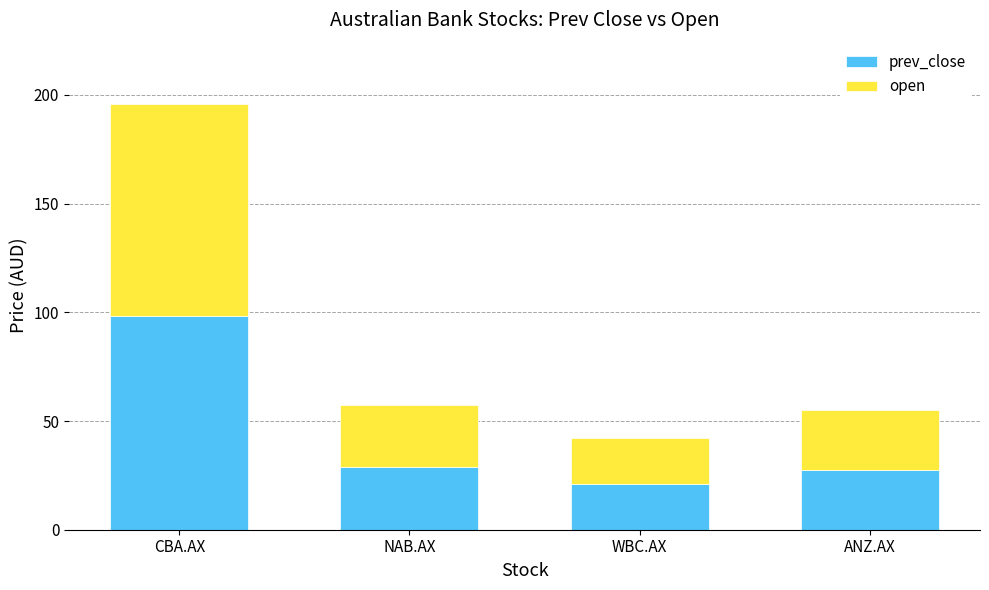

What is the minimum value for prev_close?

21.0